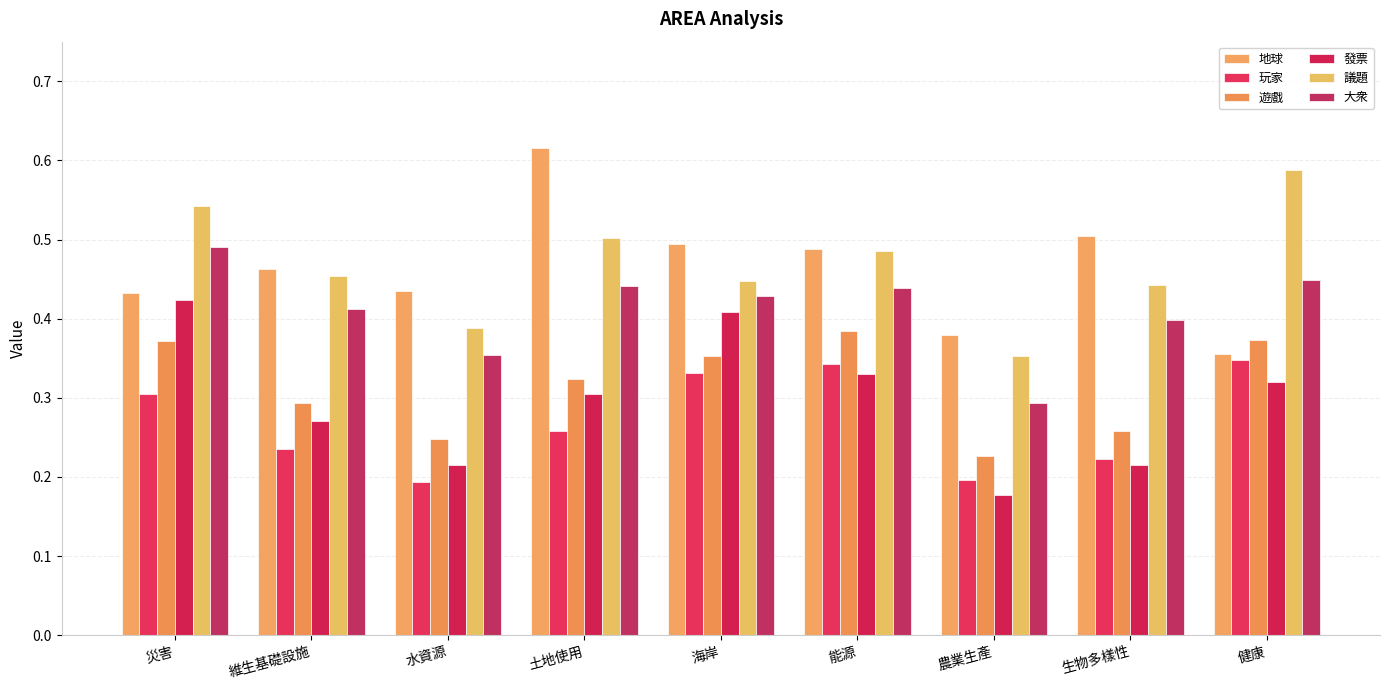

What is the sum of all 遊戲 values?

2.8